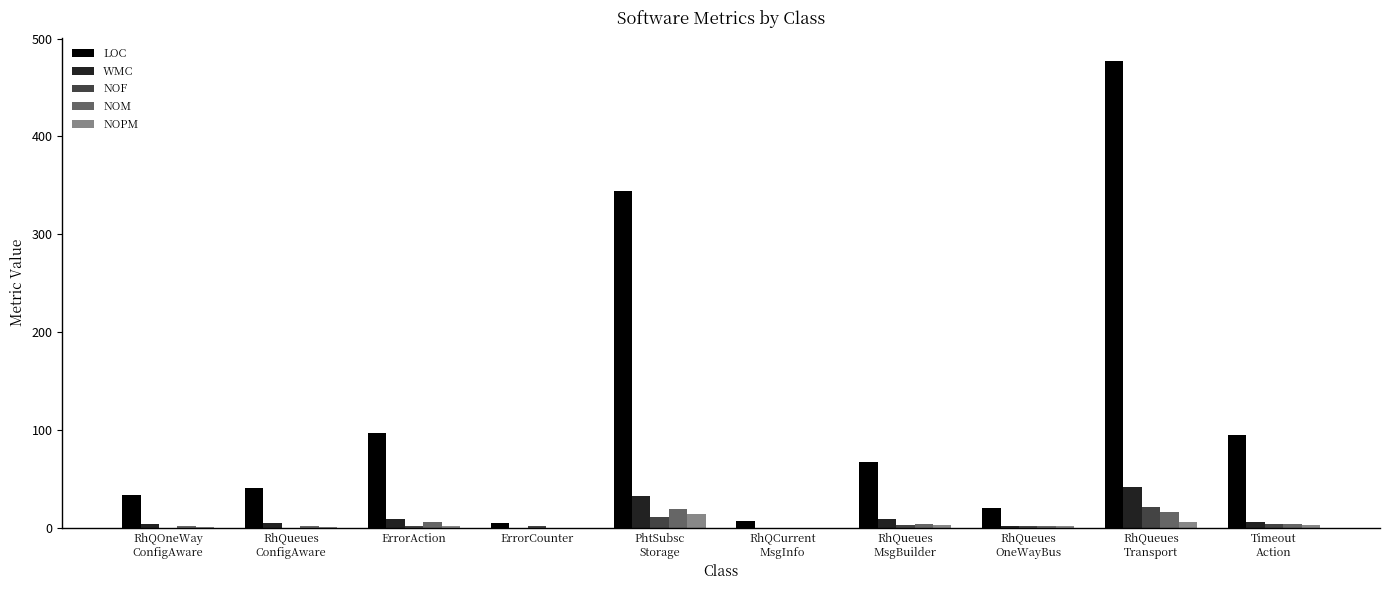

What is the greatest value displayed?

477